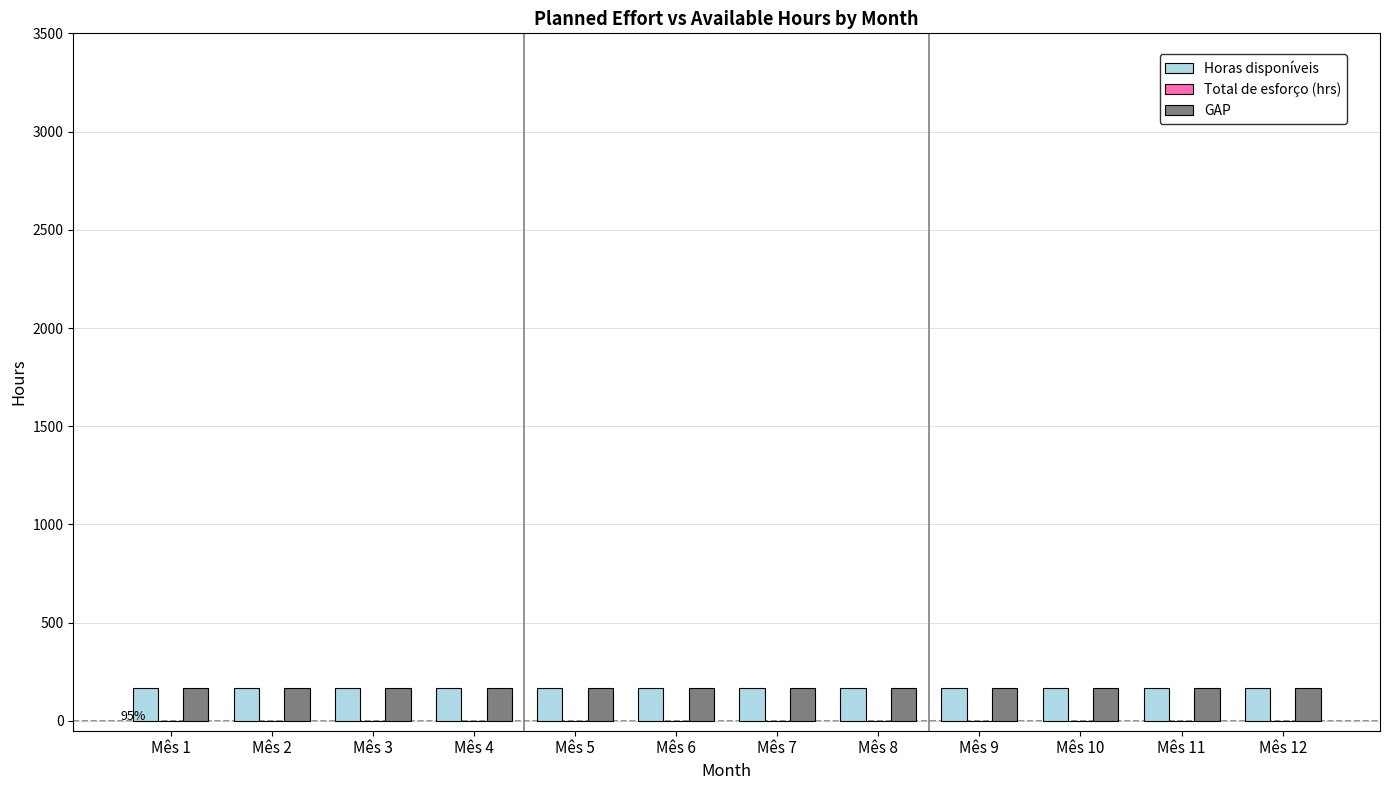

At how many categories does at least one series exceed 49?

12